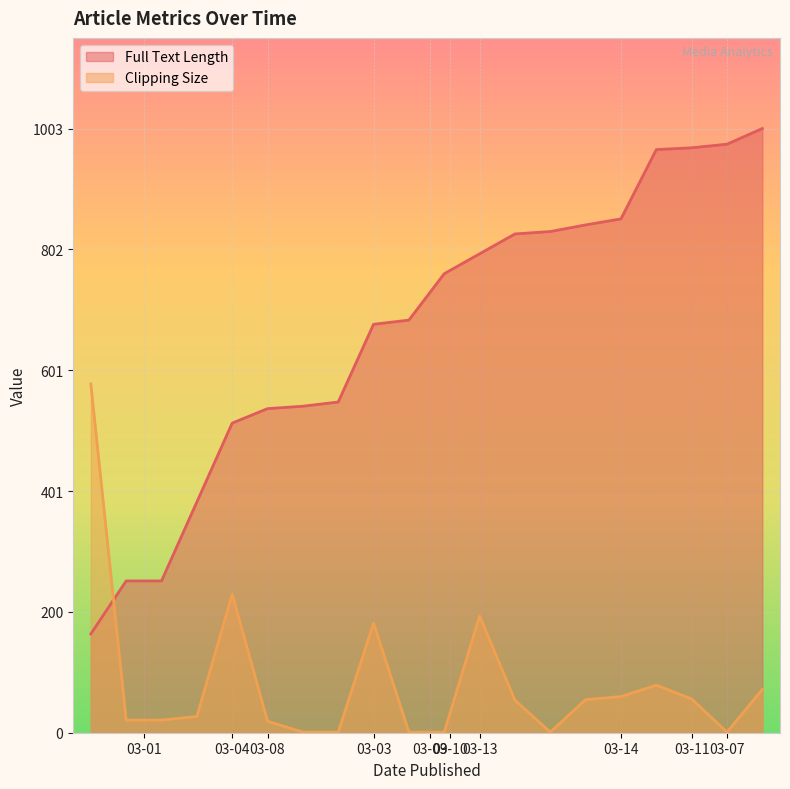

At which label does Clipping Size reach its minimum?

2023-03-10